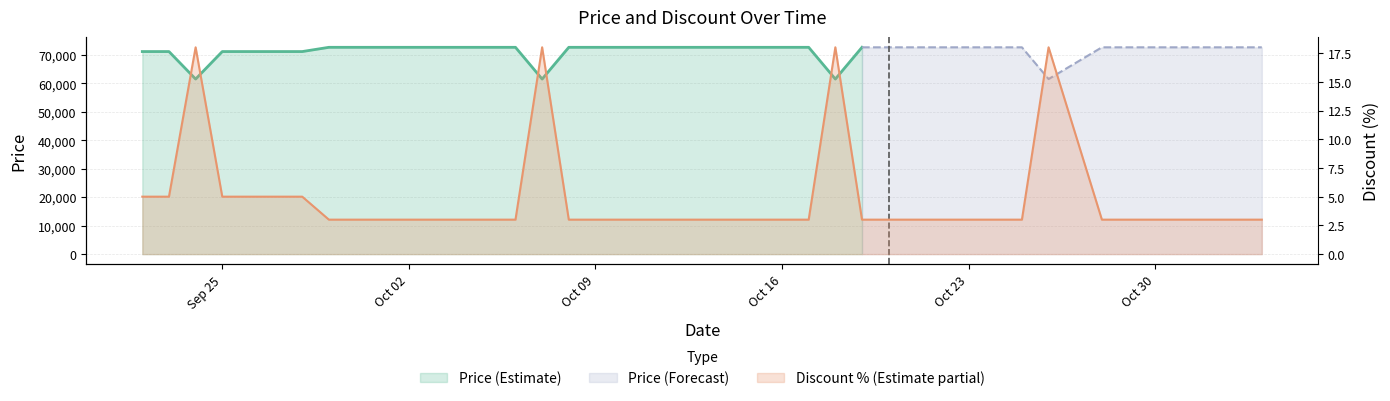

The value at Sep 25 is 1. True or false?

False